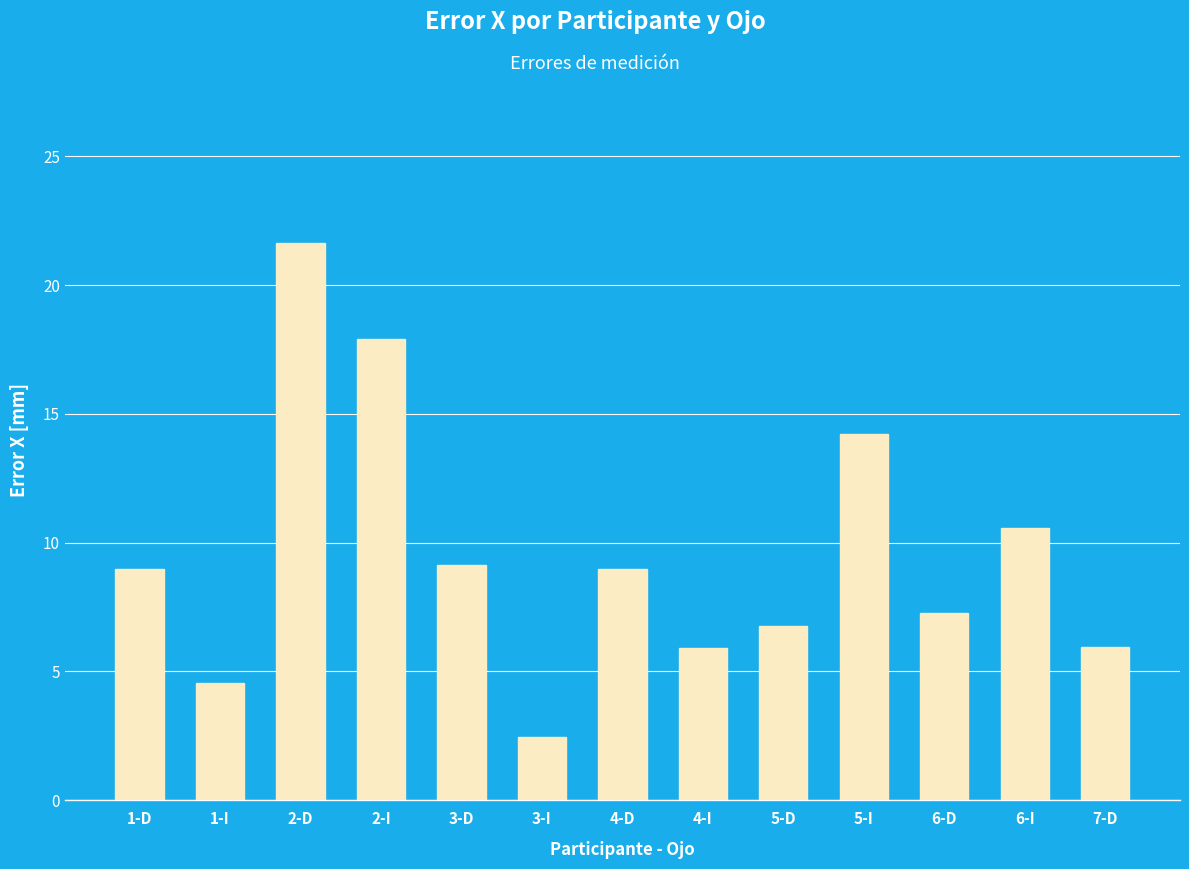

What is the maximum value shown in the chart?

21.6